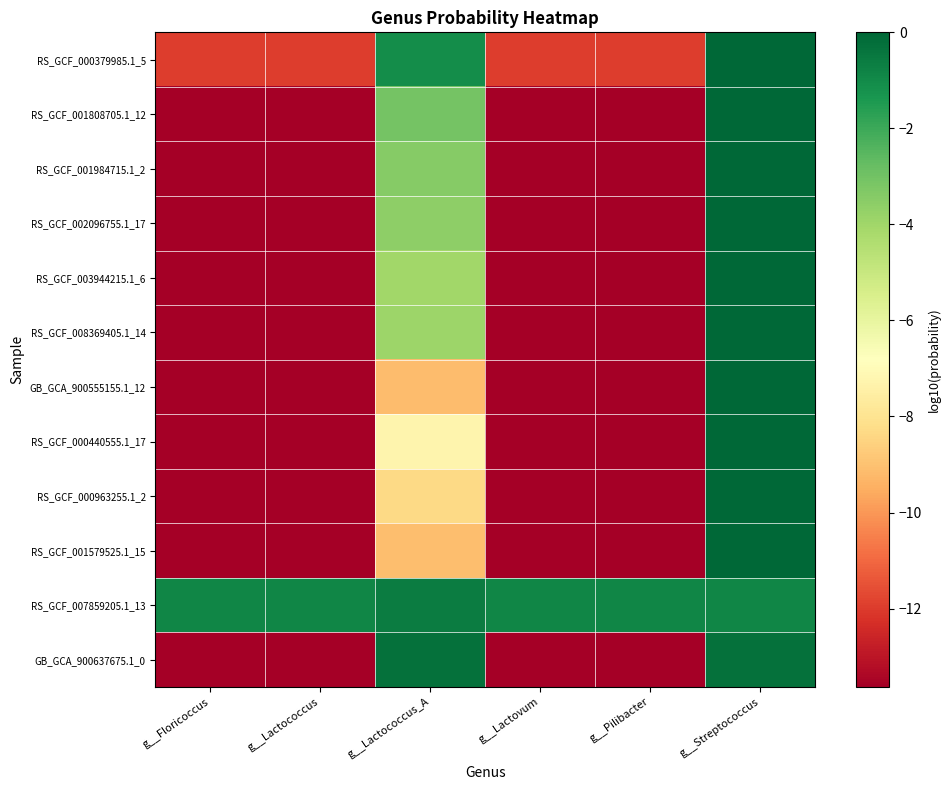

Reading left to right, list all the values displayed in this chart.

RS_GCF_000379985.1_5: g__Floricoccus=-12.0	g__Lactococcus=-12.0	g__Lactococcus_A=-1.1	g__Lactovum=-12.0	g__Pilibacter=-12.0	g__Streptococcus=-0.0
RS_GCF_001808705.1_12: g__Floricoccus=-13.6	g__Lactococcus=-13.6	g__Lactococcus_A=-3.1	g__Lactovum=-13.6	g__Pilibacter=-13.6	g__Streptococcus=-0.0
RS_GCF_001984715.1_2: g__Floricoccus=-13.6	g__Lactococcus=-13.6	g__Lactococcus_A=-3.5	g__Lactovum=-13.6	g__Pilibacter=-13.6	g__Streptococcus=-0.0
RS_GCF_002096755.1_17: g__Floricoccus=-13.6	g__Lactococcus=-13.6	g__Lactococcus_A=-3.6	g__Lactovum=-13.6	g__Pilibacter=-13.6	g__Streptococcus=-0.0
RS_GCF_003944215.1_6: g__Floricoccus=-13.6	g__Lactococcus=-13.6	g__Lactococcus_A=-4.0	g__Lactovum=-13.6	g__Pilibacter=-13.6	g__Streptococcus=-0.0
RS_GCF_008369405.1_14: g__Floricoccus=-13.6	g__Lactococcus=-13.6	g__Lactococcus_A=-3.9	g__Lactovum=-13.6	g__Pilibacter=-13.6	g__Streptococcus=-0.0
GB_GCA_900555155.1_12: g__Floricoccus=-13.6	g__Lactococcus=-13.6	g__Lactococcus_A=-9.1	g__Lactovum=-13.6	g__Pilibacter=-13.6	g__Streptococcus=-0.0
RS_GCF_000440555.1_17: g__Floricoccus=-13.6	g__Lactococcus=-13.6	g__Lactococcus_A=-7.3	g__Lactovum=-13.6	g__Pilibacter=-13.6	g__Streptococcus=-0.0
RS_GCF_000963255.1_2: g__Floricoccus=-13.6	g__Lactococcus=-13.6	g__Lactococcus_A=-8.3	g__Lactovum=-13.6	g__Pilibacter=-13.6	g__Streptococcus=-0.0
RS_GCF_001579525.1_15: g__Floricoccus=-13.6	g__Lactococcus=-13.6	g__Lactococcus_A=-9.1	g__Lactovum=-13.6	g__Pilibacter=-13.6	g__Streptococcus=-0.0
RS_GCF_007859205.1_13: g__Floricoccus=-0.9	g__Lactococcus=-0.9	g__Lactococcus_A=-0.6	g__Lactovum=-0.9	g__Pilibacter=-0.9	g__Streptococcus=-0.9
GB_GCA_900637675.1_0: g__Floricoccus=-13.6	g__Lactococcus=-13.6	g__Lactococcus_A=-0.3	g__Lactovum=-13.6	g__Pilibacter=-13.6	g__Streptococcus=-0.3